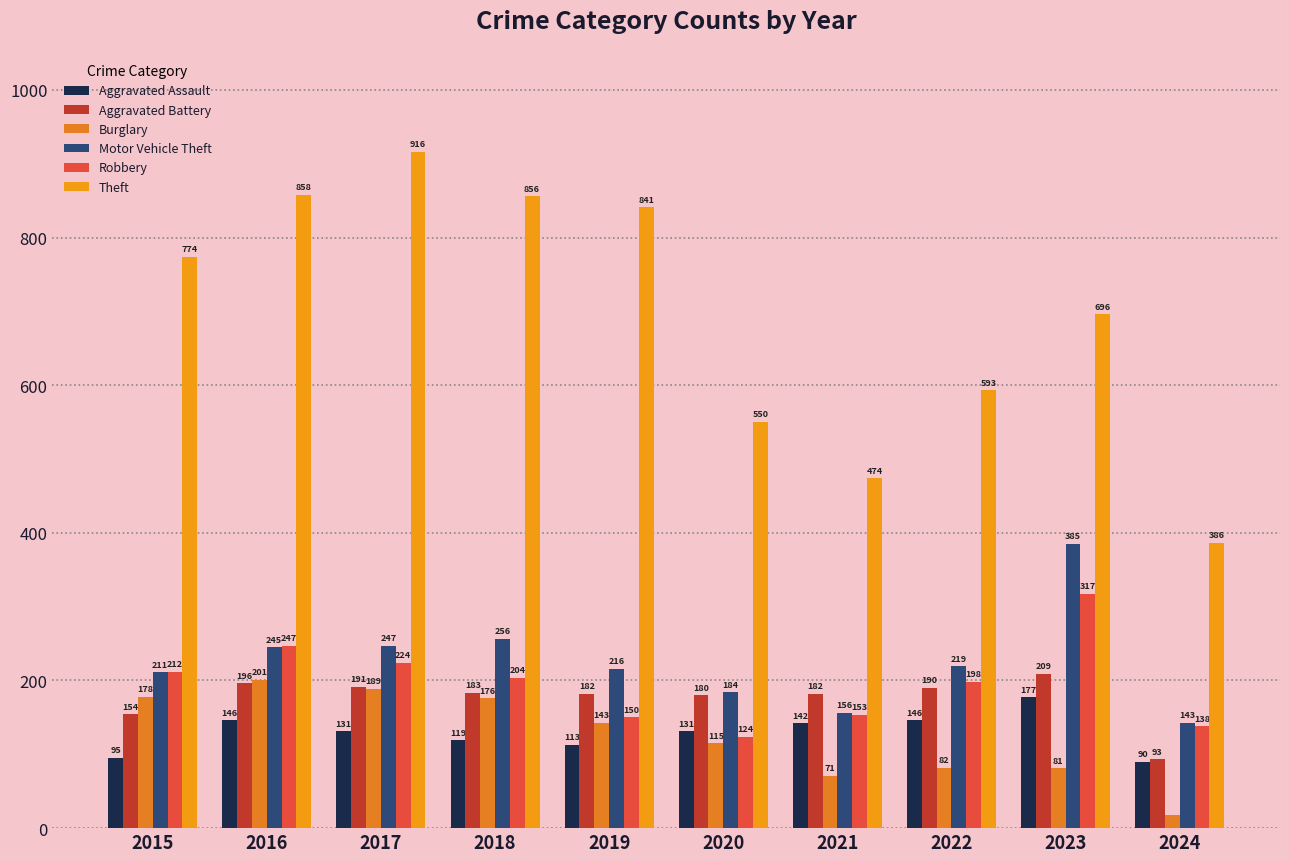

How many values in the Burglary series are below 143?

5